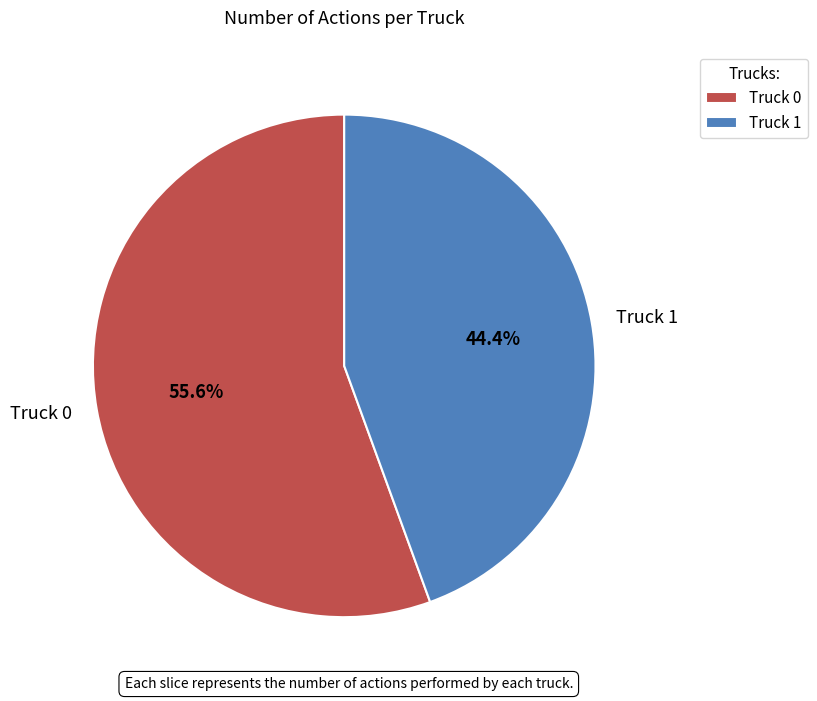

What percentage is the Truck 0 slice, to the nearest percent?

56%